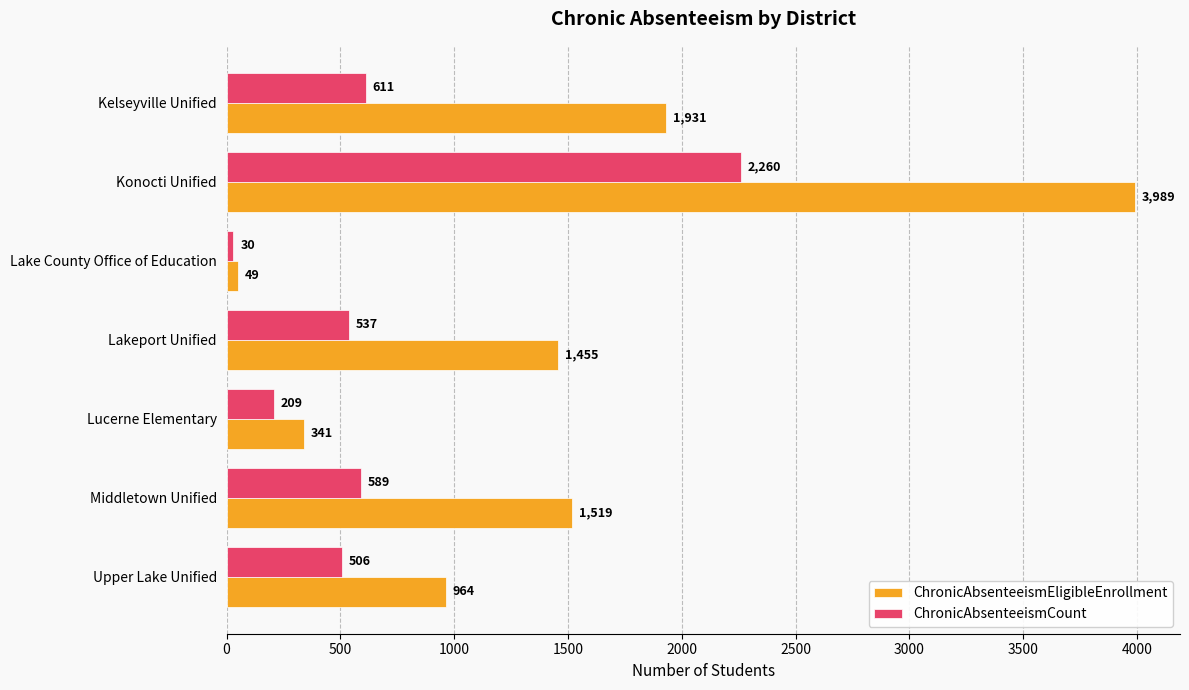

True or false: ChronicAbsenteeismEligibleEnrollment has a value of 1519 at Middletown Unified.

True